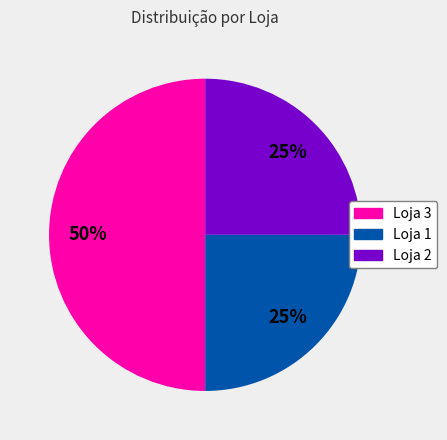

What is the largest slice in the pie chart?

Loja 3